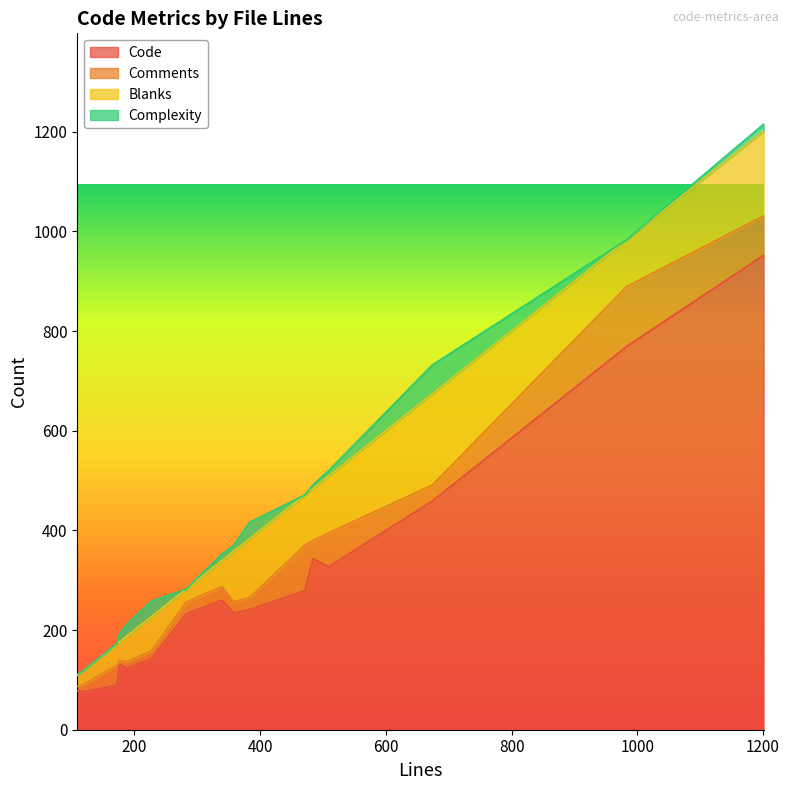

True or false: Comments and Code intersect in this chart.

False